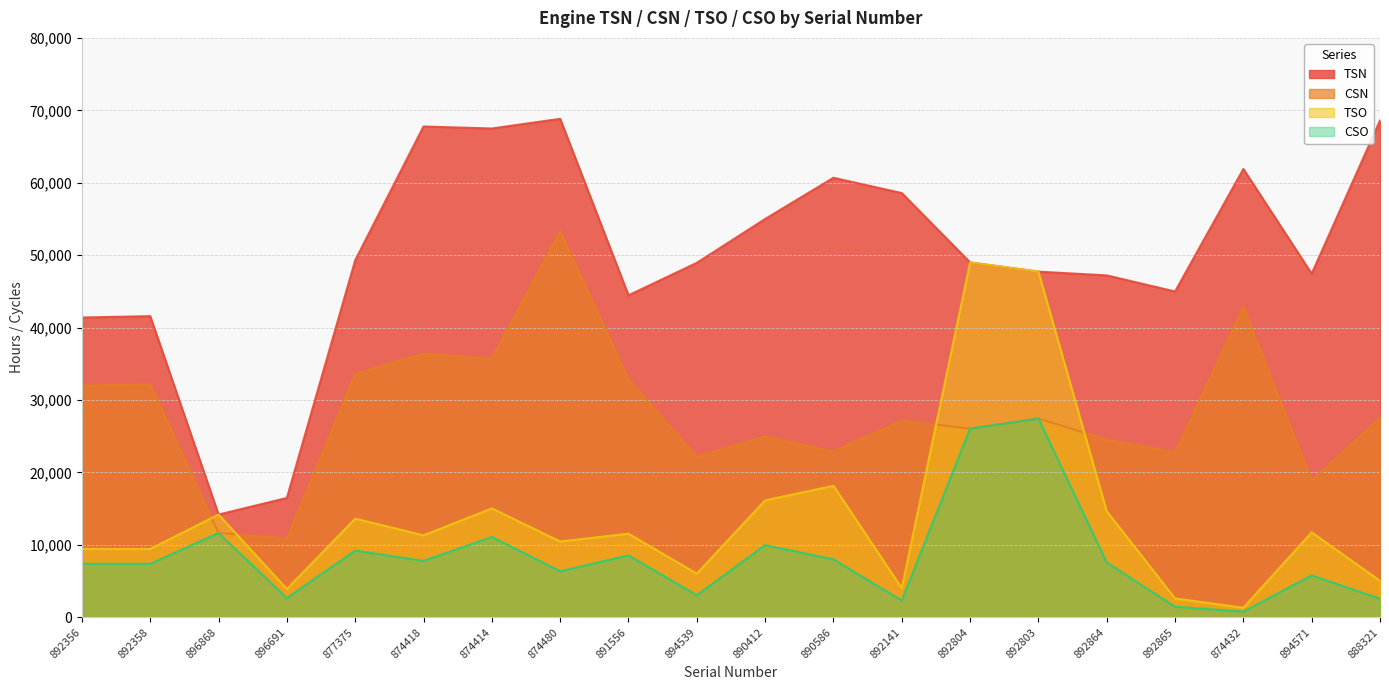

What is the difference between the highest and lowest values at 874418?

59975.6